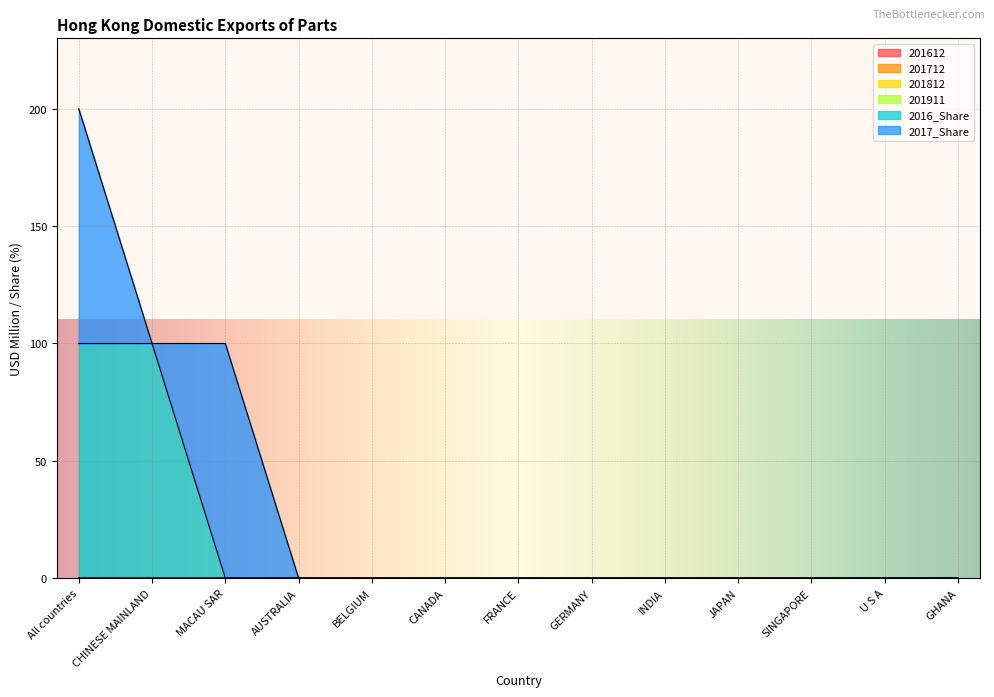

What position from the left is GERMANY?

8